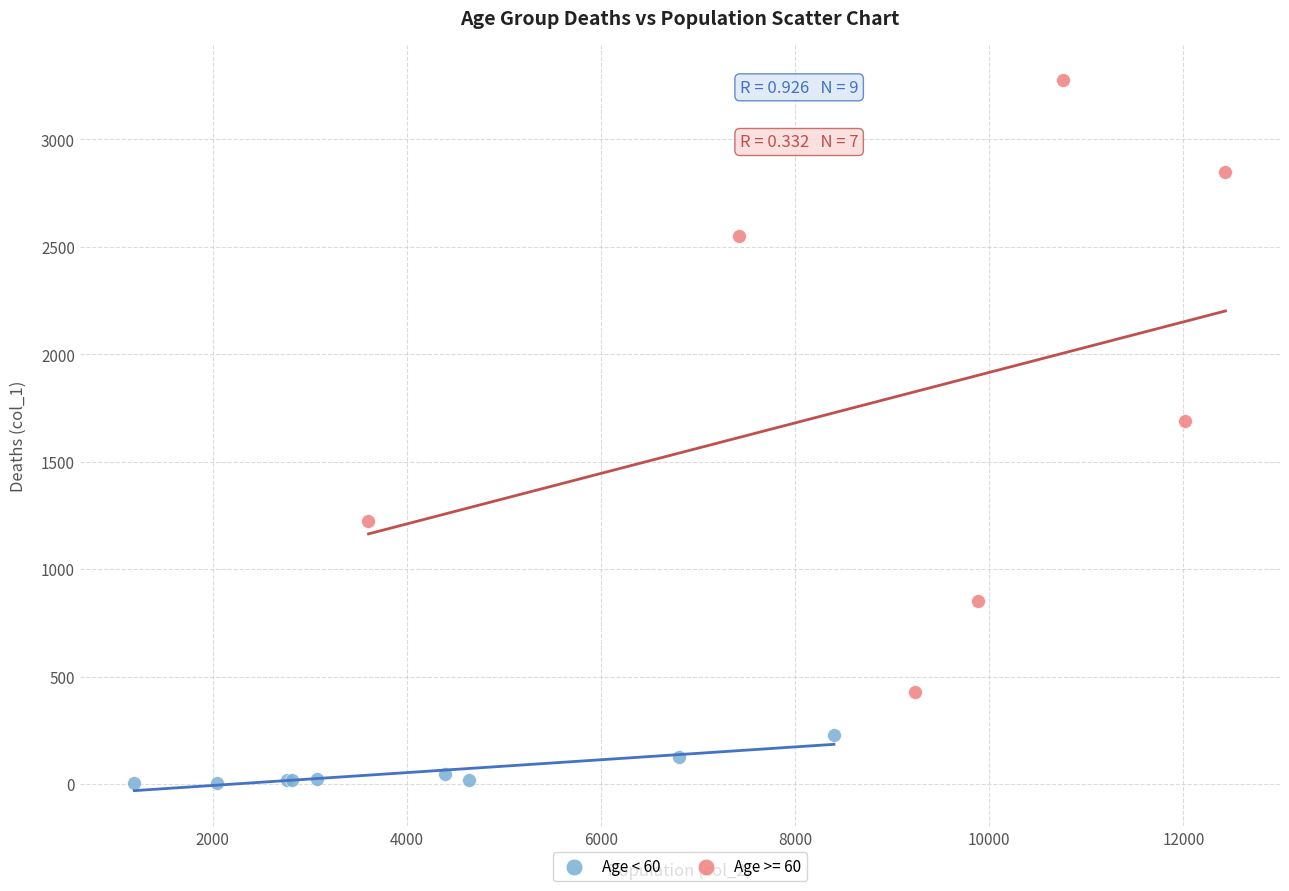

Which series contains the highest Y value?

Age >= 60